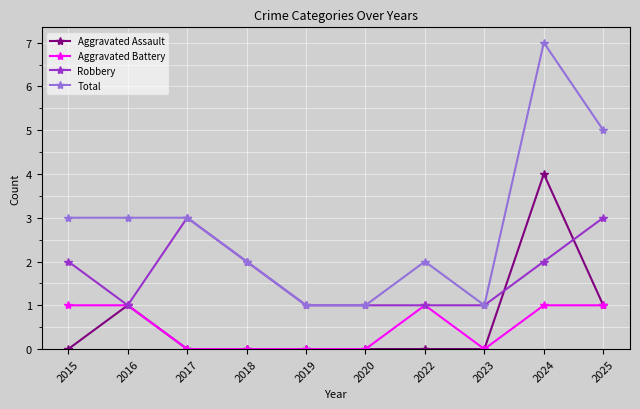

What is the sum of the Total values at 2015 and 2016?

6